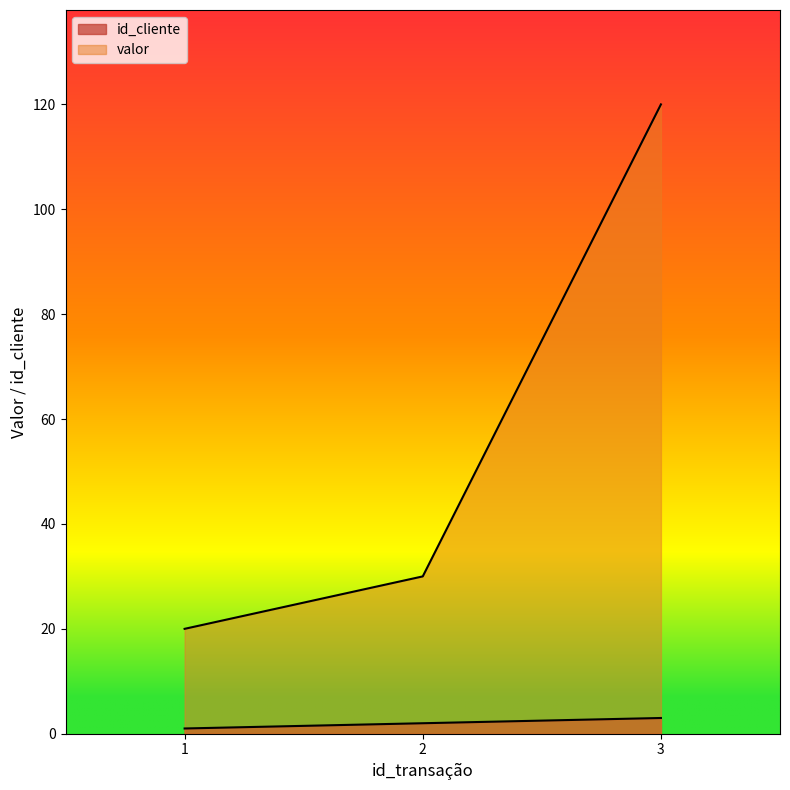

Which series has the widest spread of values?

valor